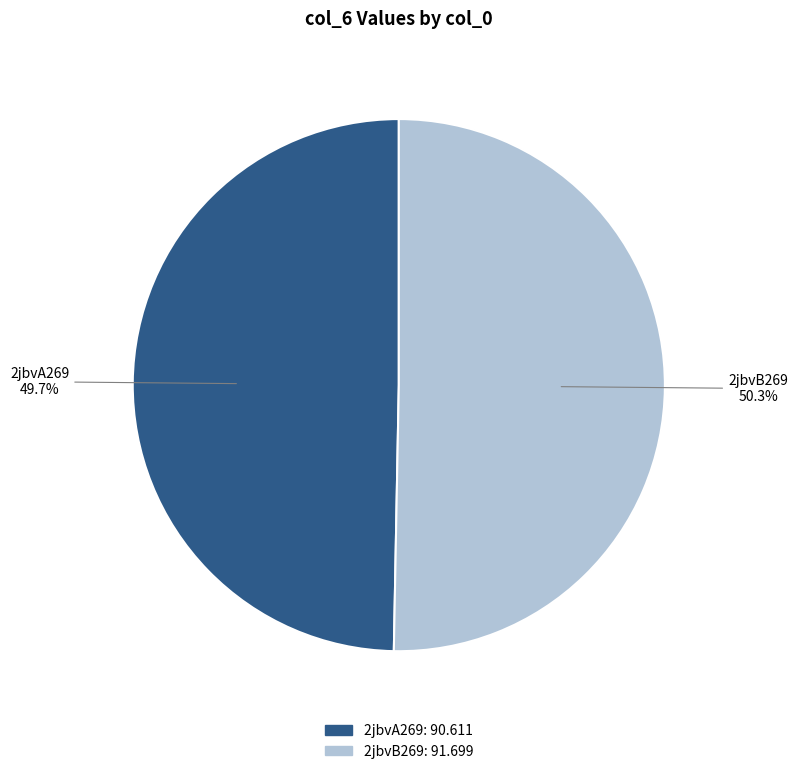

Combined, what portion of the pie is 2jbvA269 and 2jbvB269?

100.0%